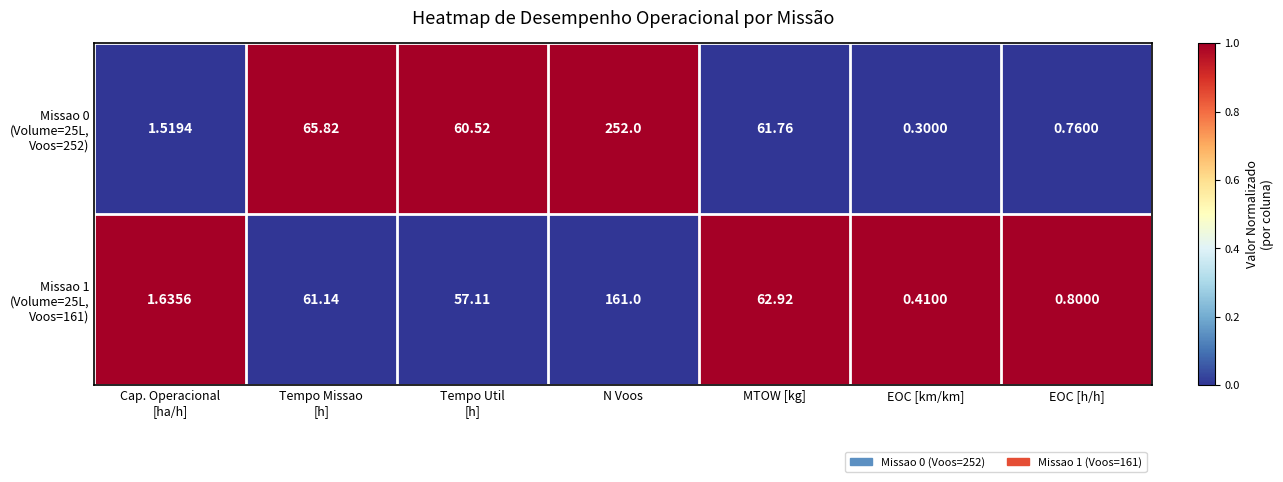

What is the spread (max minus min) of values at Cap. Operacional
[ha/h]?

0.1